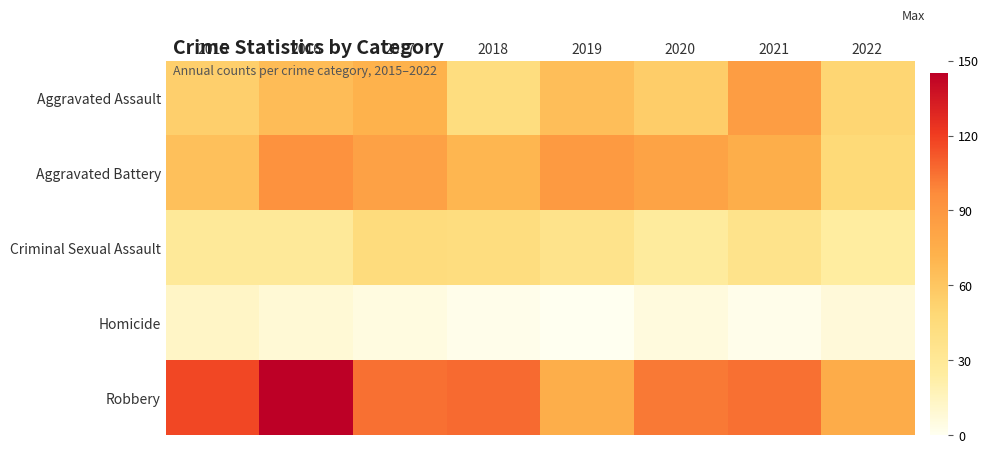

Which series has the largest total across all categories?

Robbery